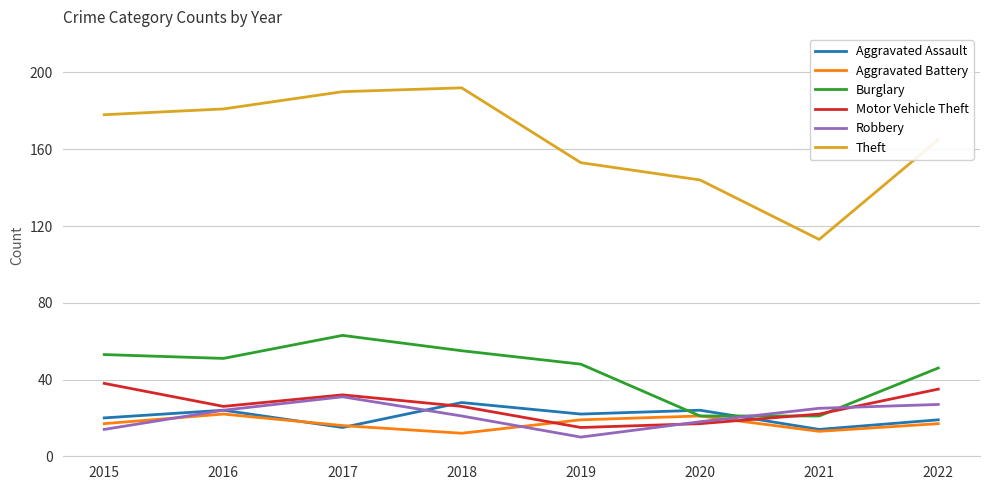

Between which two adjacent categories do Aggravated Battery and Motor Vehicle Theft first intersect?

2018 and 2019